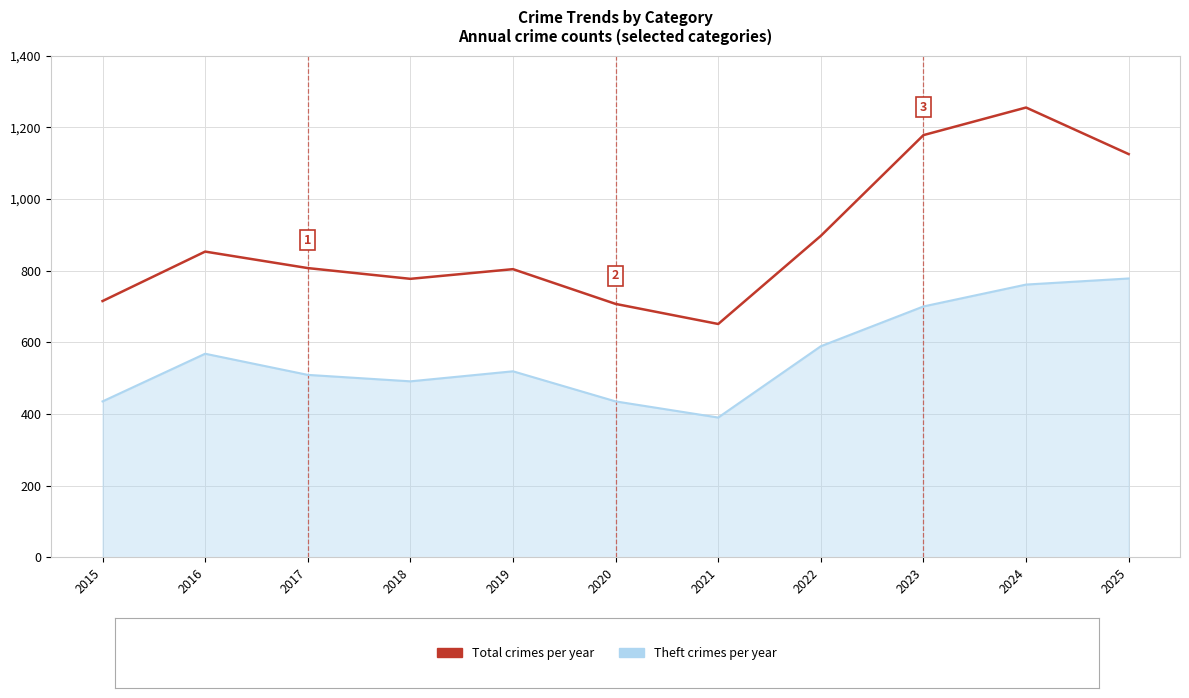

Which category has the highest value across all series?

2024